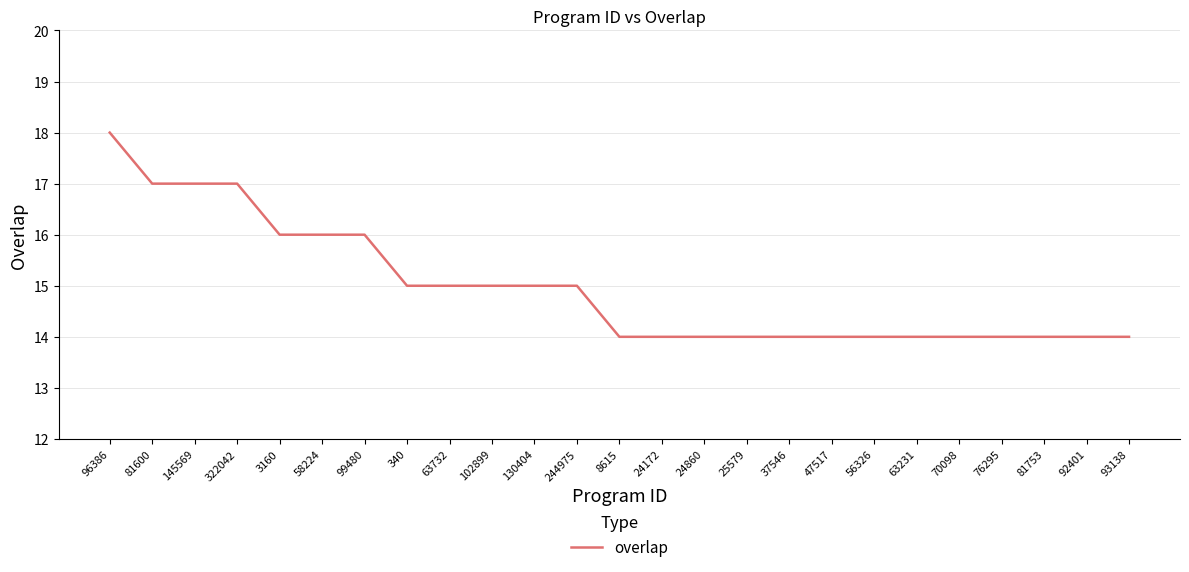

What is the change in value from 81600 to 81753?

-3